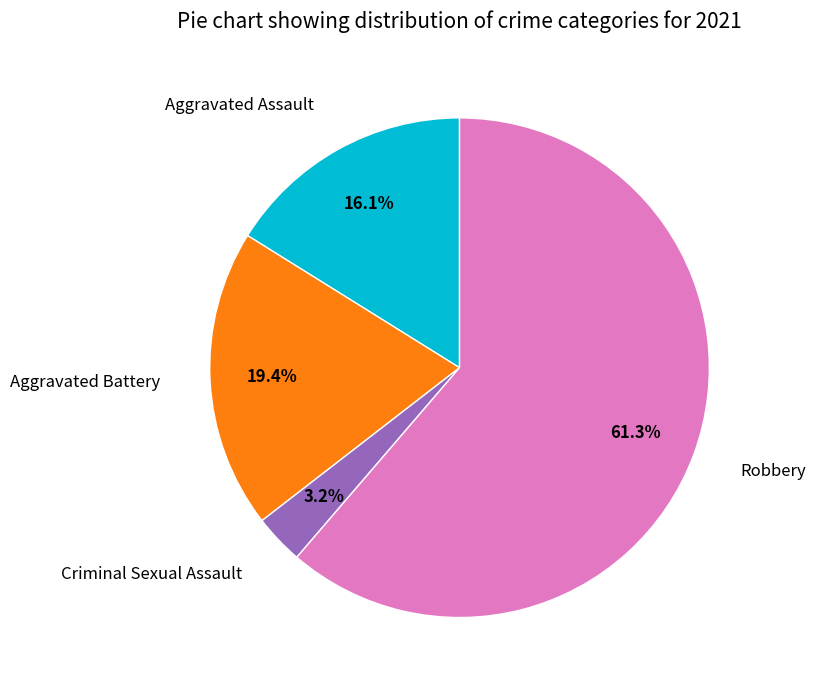

To the nearest percent, what is the difference between the Criminal Sexual Assault and Aggravated Assault slice percentages?

13%